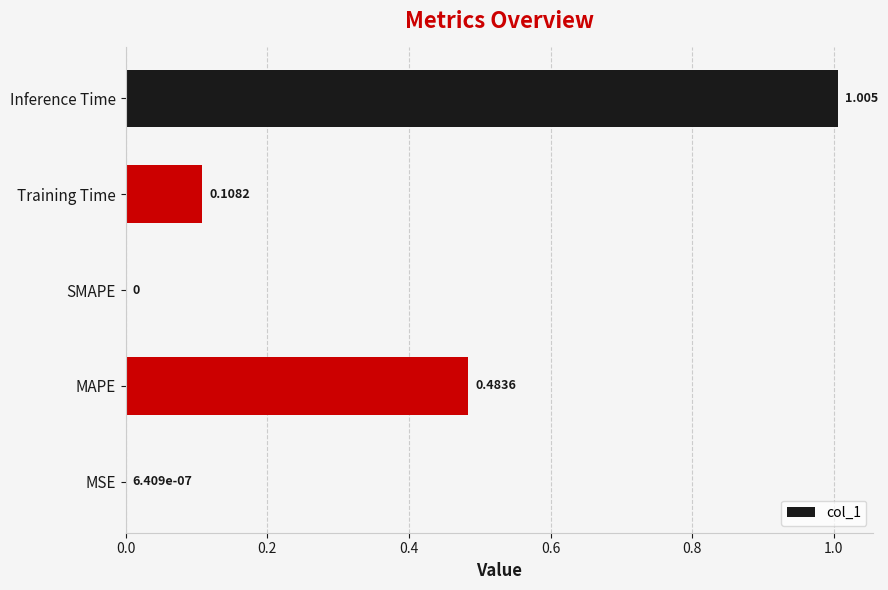

Which has a higher value, Training Time or SMAPE?

Training Time